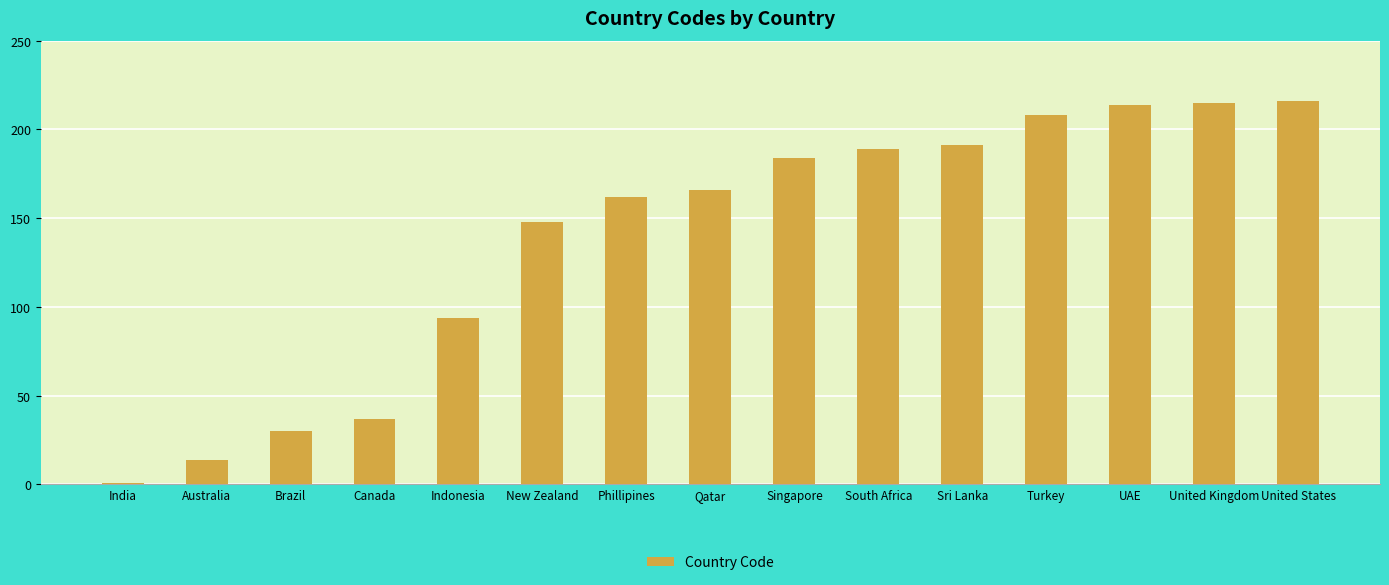

Reading left to right, list all the values displayed in this chart.

India=1	Australia=14	Brazil=30	Canada=37	Indonesia=94	New Zealand=148	Phillipines=162	Qatar=166	Singapore=184	South Africa=189	Sri Lanka=191	Turkey=208	UAE=214	United Kingdom=215	United States=216